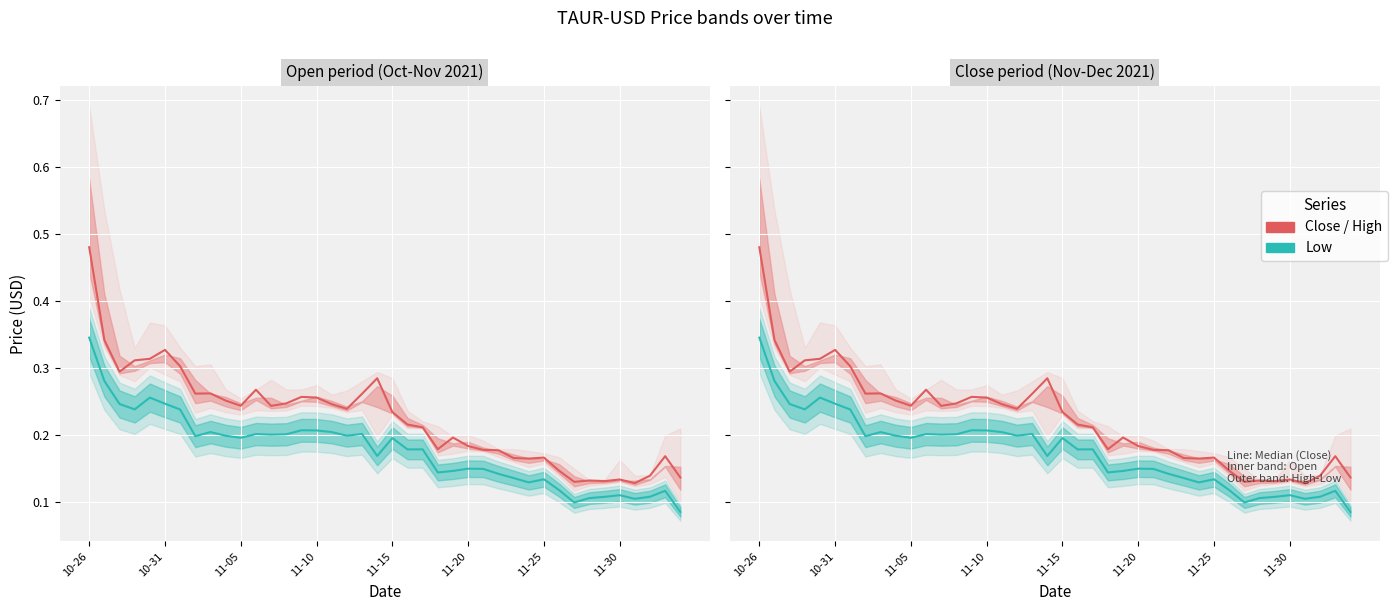

How many interior local peaks does the Low (teal) series have?

11